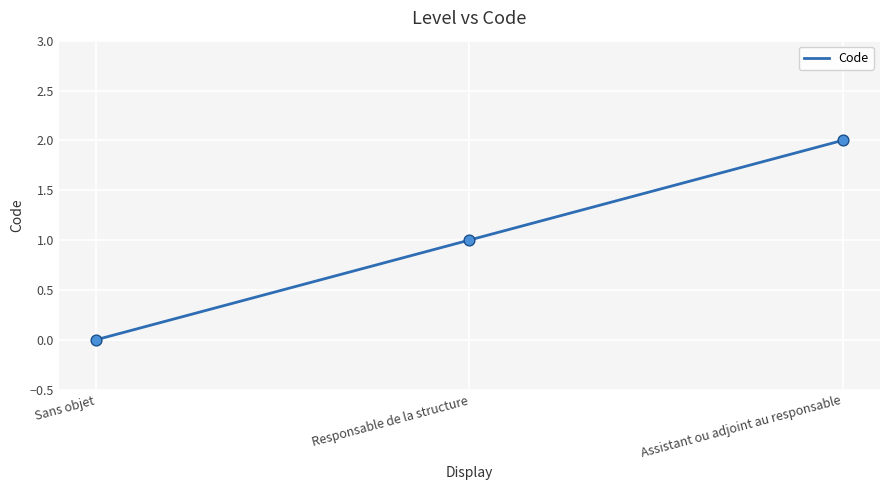

What is the change in value from Sans objet to Responsable de la structure?

+1